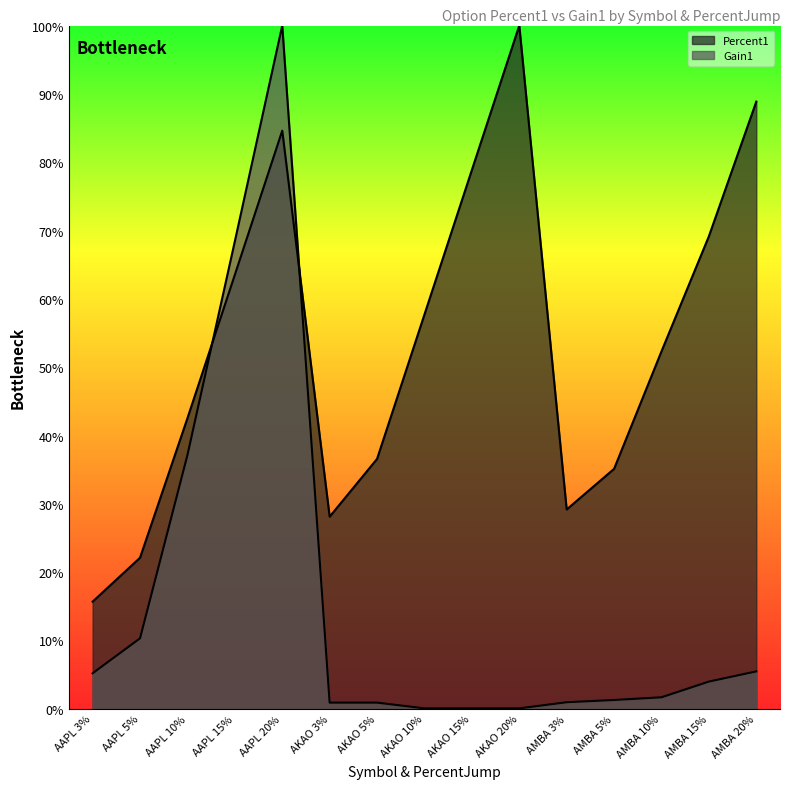

How many lines are shown in the chart?

2